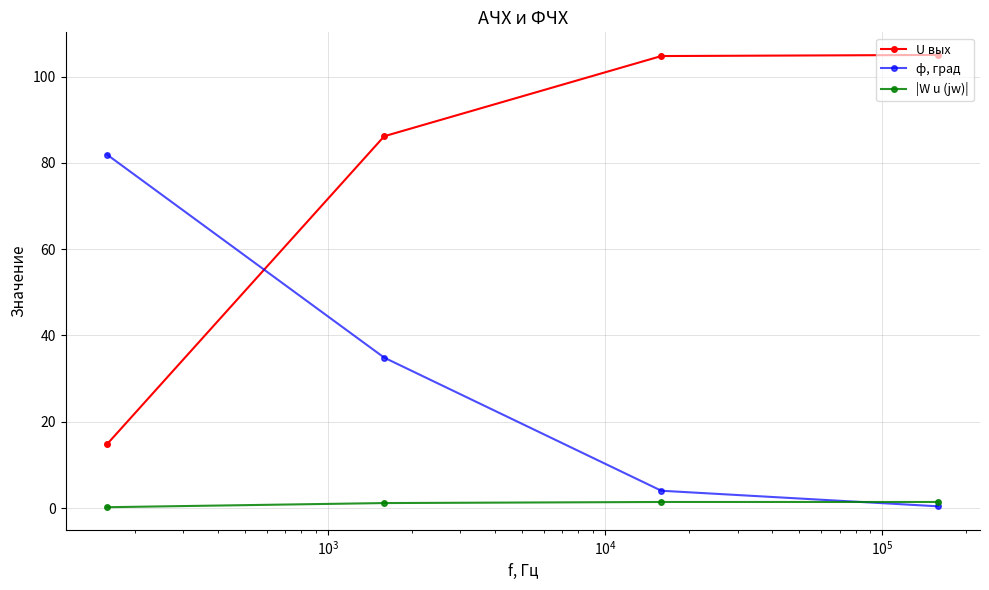

Rank the series by their average value, from highest to lowest.

U вых, ф, град, |W u (jw)|